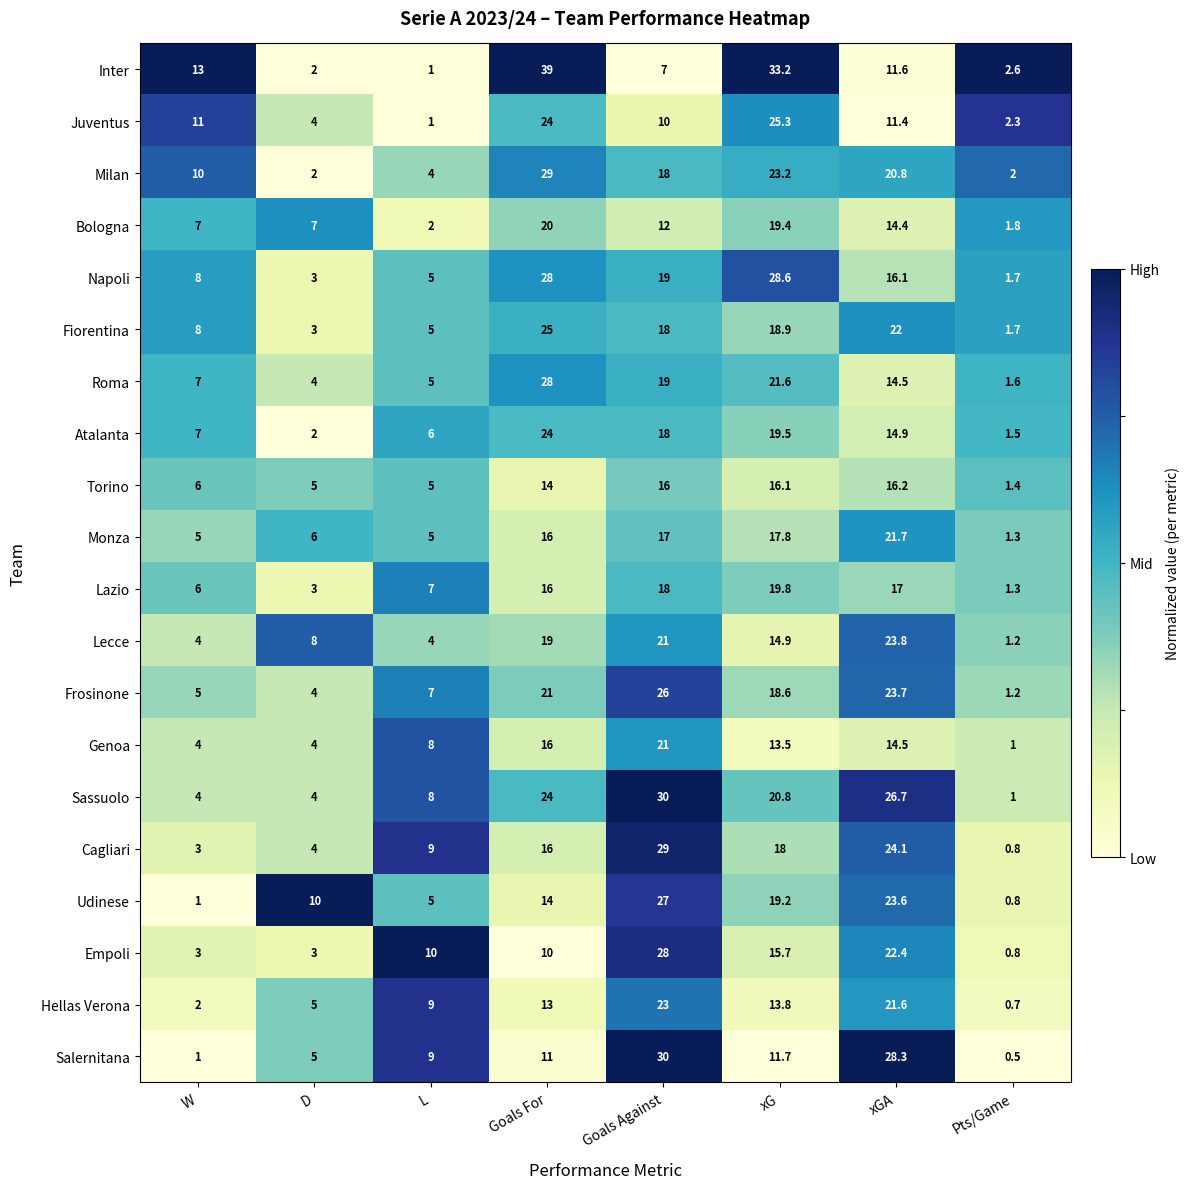

What is the sum of all Frosinone values?

106.5